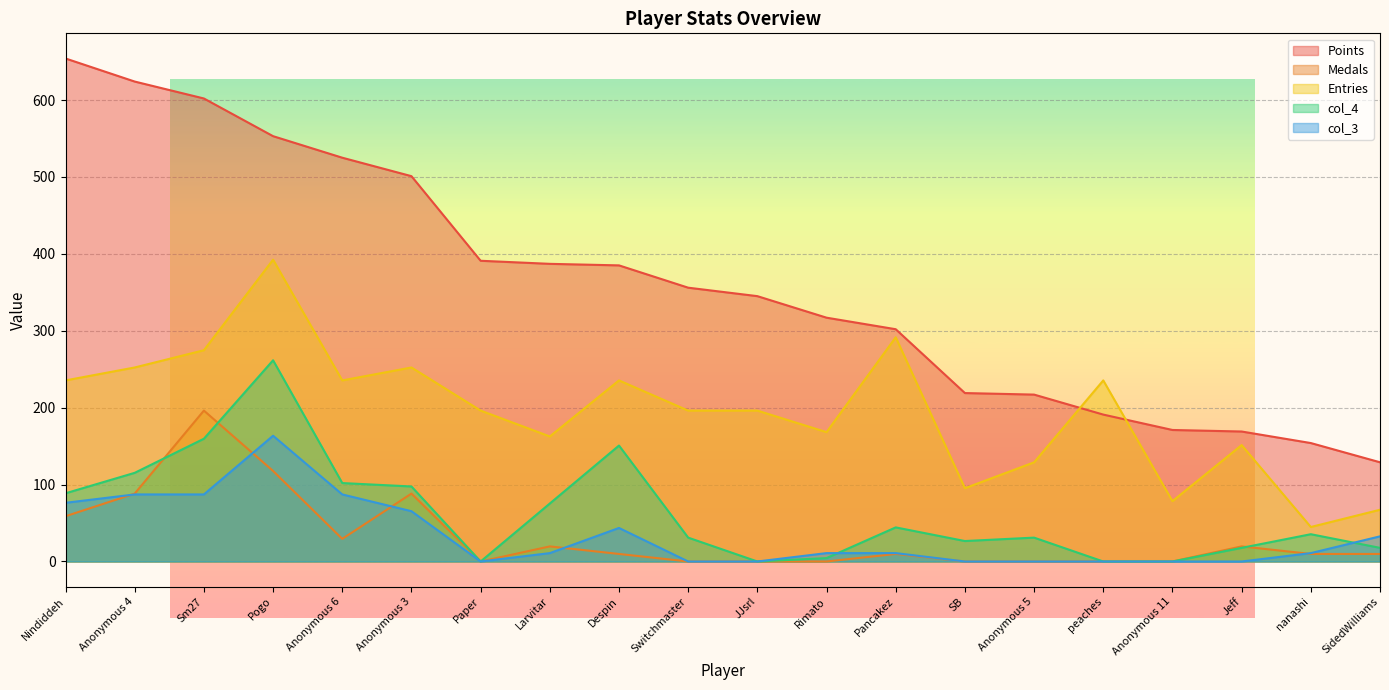

At which label is Entries closest to 218?

Nindiddeh